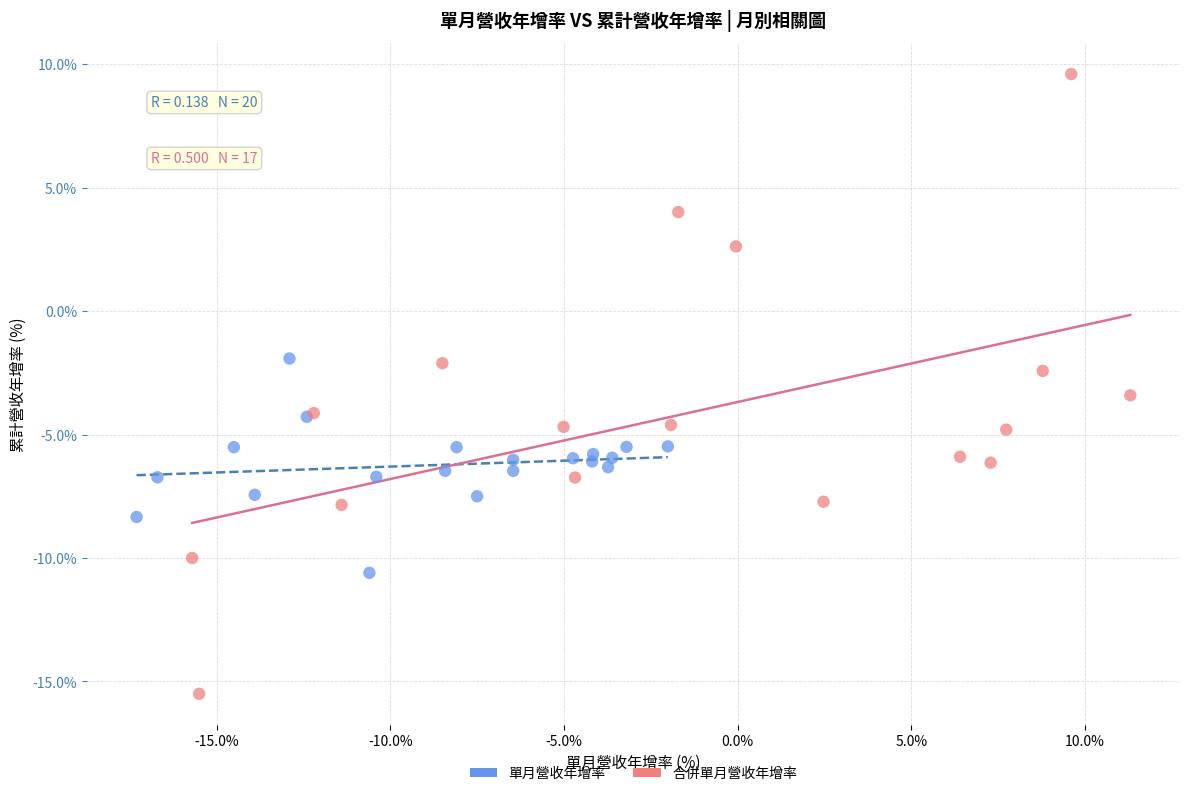

Which series contains the lowest Y value?

合併單月營收年增率